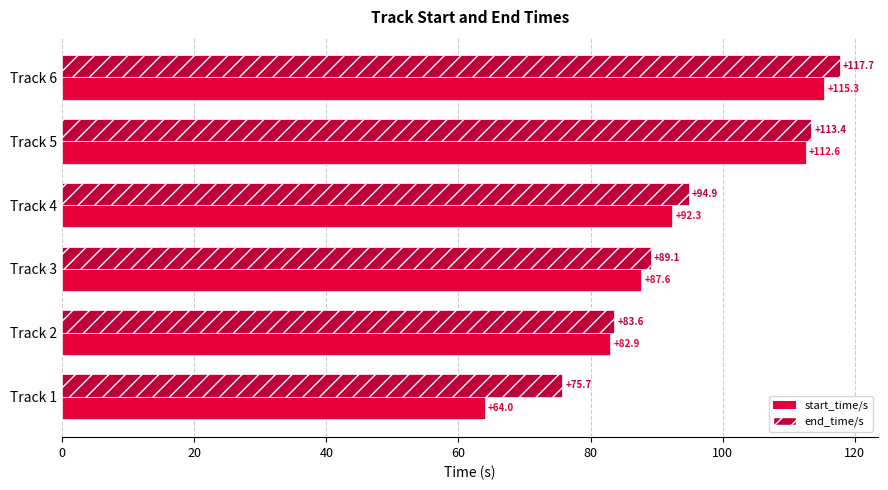

What is the sum of all end_time/s values?

574.4